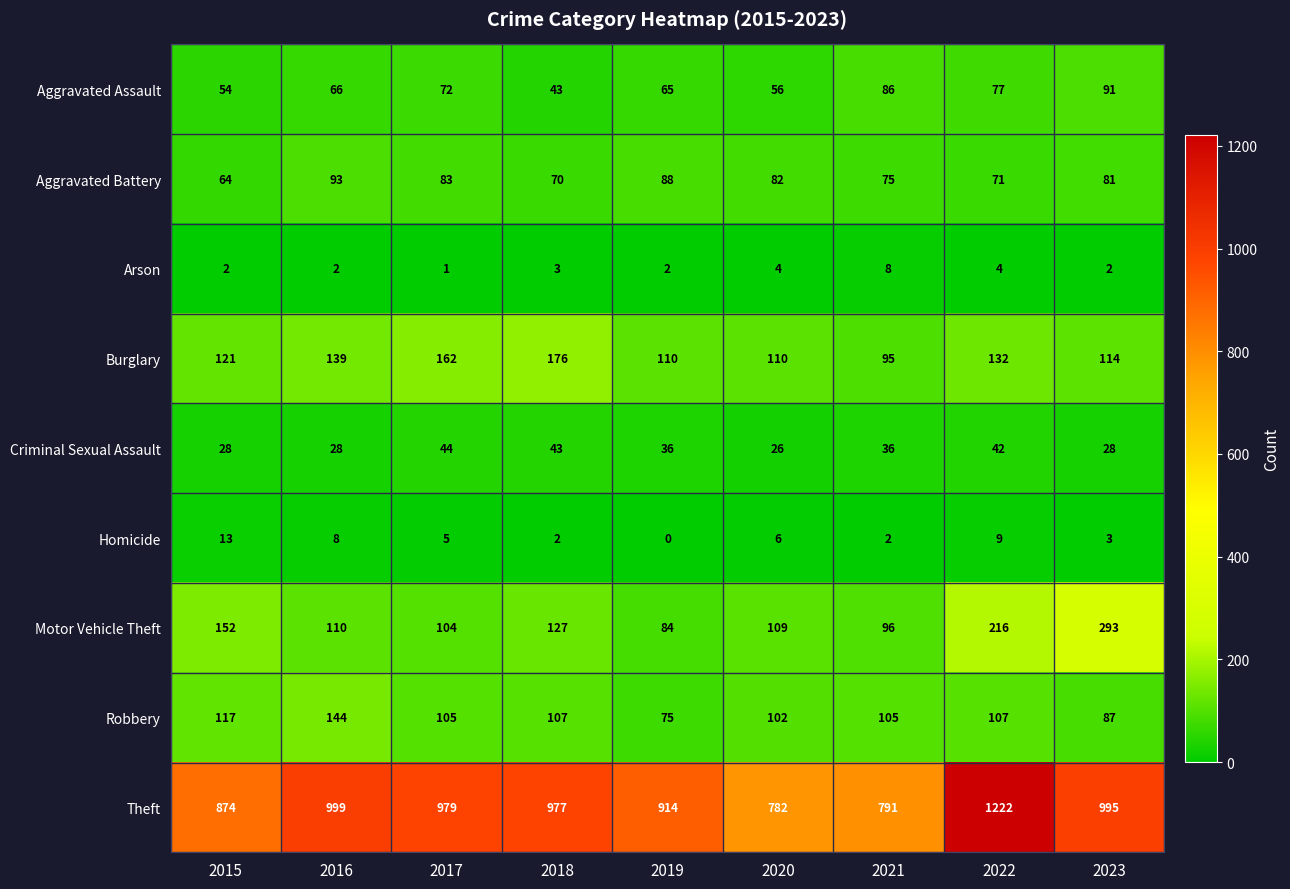

True or false: Homicide has a value of 12 at 2022.

False